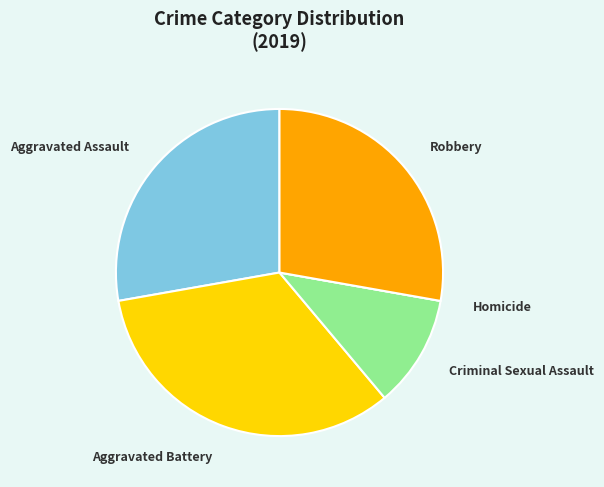

The Criminal Sexual Assault slice represents 16% of the pie. True or false?

False